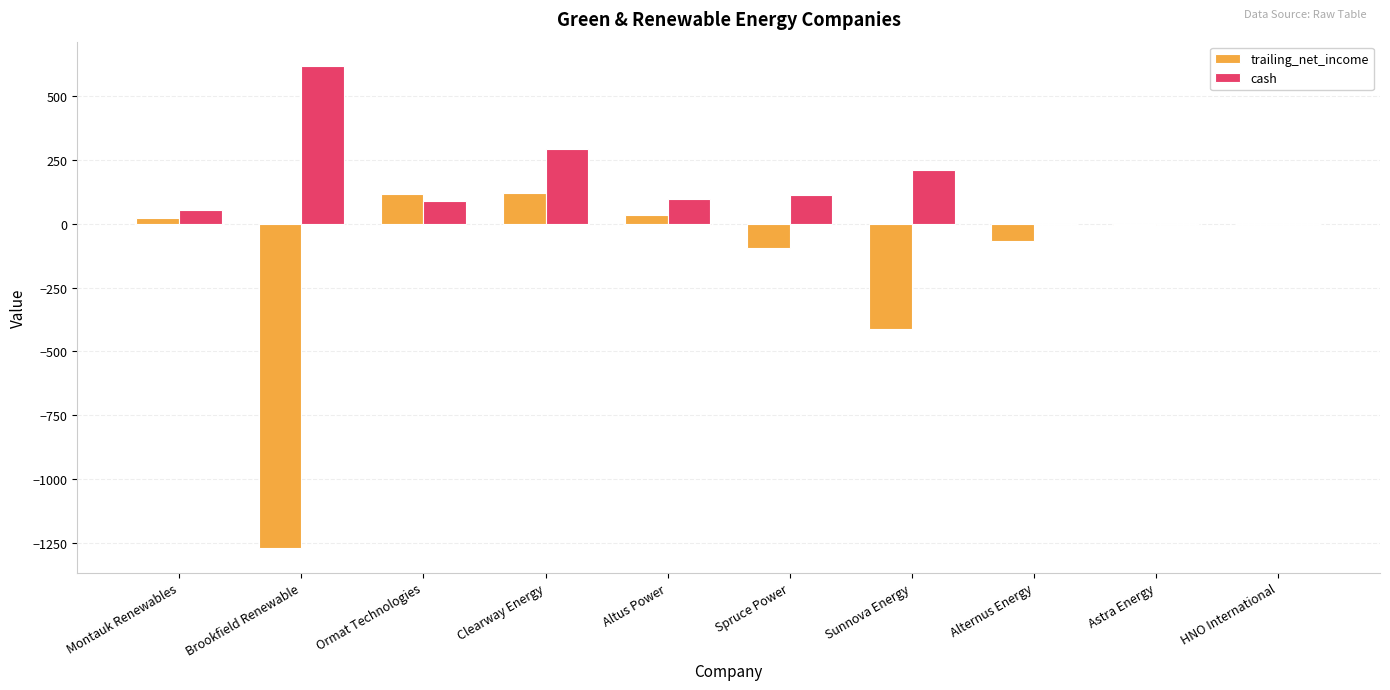

Which series has the largest total across all categories?

cash